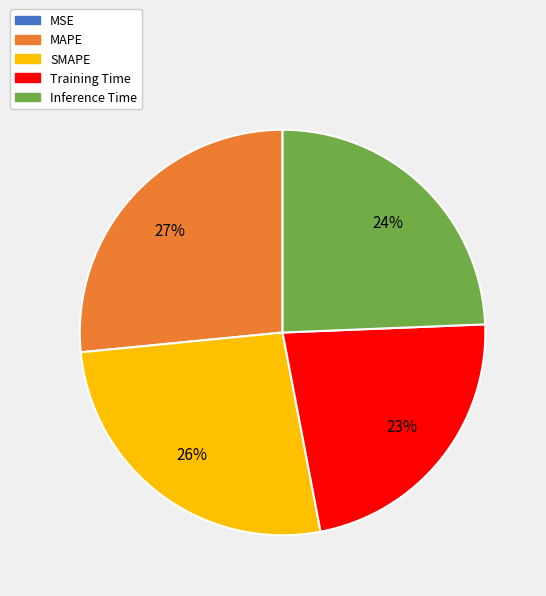

The MAPE slice represents 14% of the pie. True or false?

False